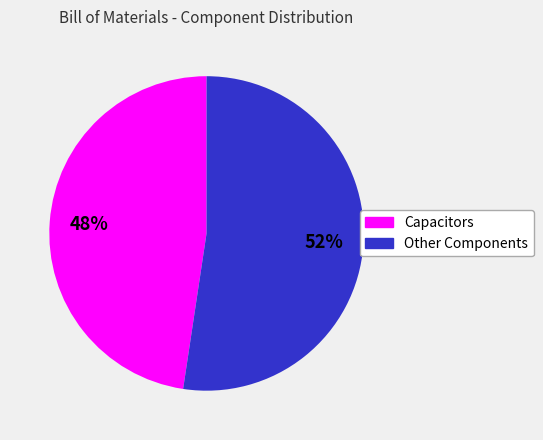

What is the smallest slice in the pie chart?

Capacitors